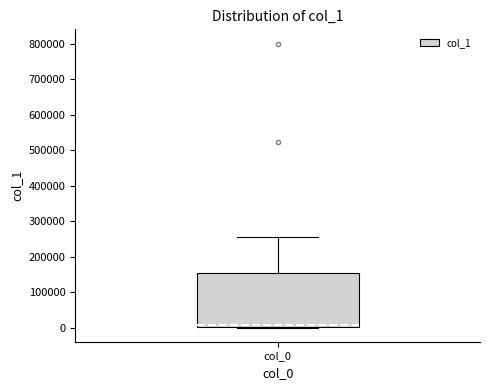

Where is the lower edge of the box for col_0 on the y-axis? The values are not printed on the chart, so give them approximately, as read against the axis.

0